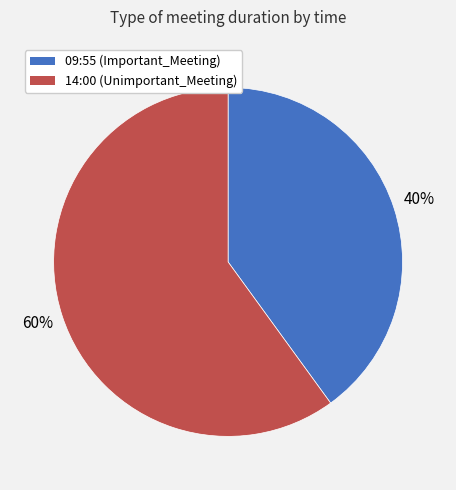

Rank the categories by value from highest to lowest.

14:00, 09:55